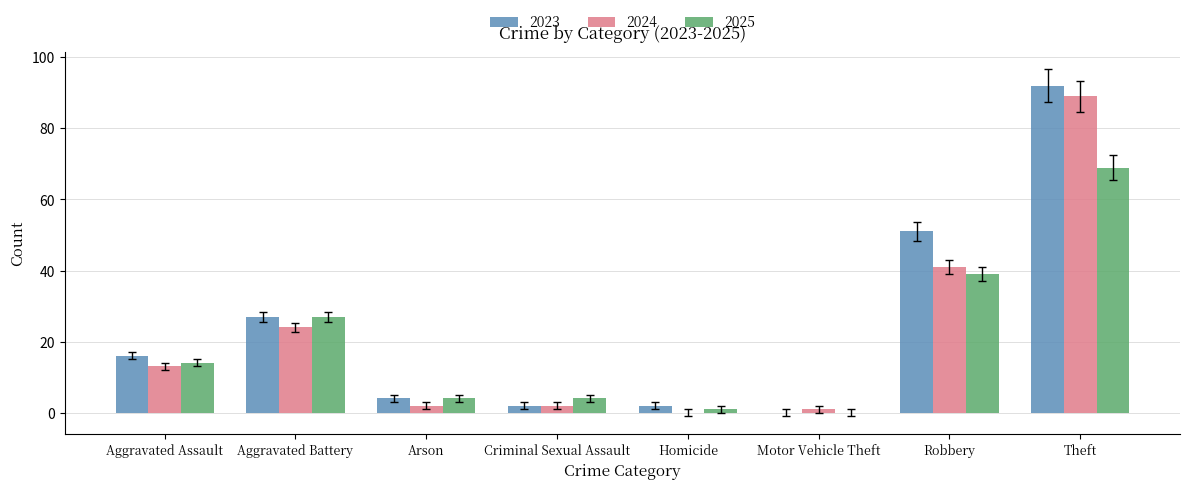

Between Aggravated Assault and Aggravated Battery, which series saw the biggest shift?

2025